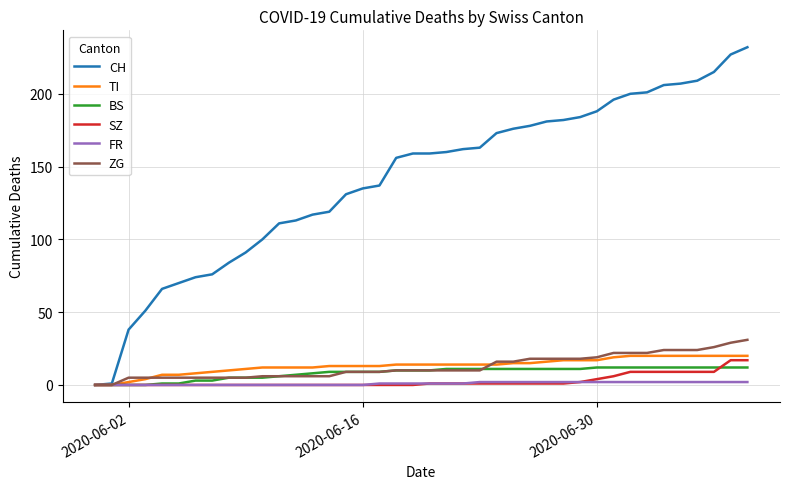

Which series ends up on top after the final intersection of BS and SZ?

SZ